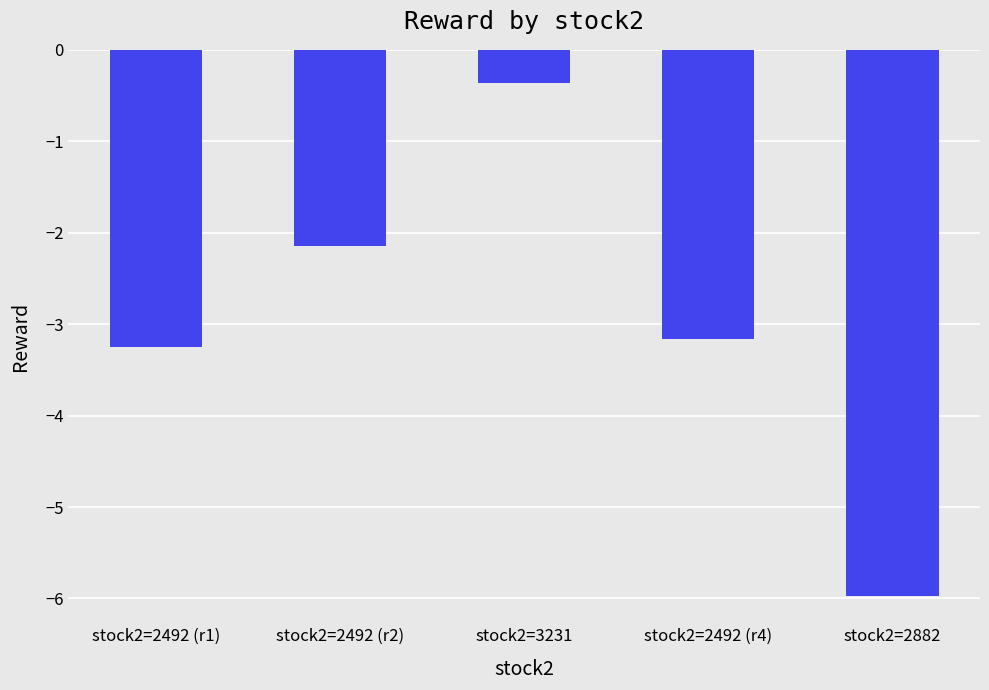

What is the smallest value displayed?

-6.0